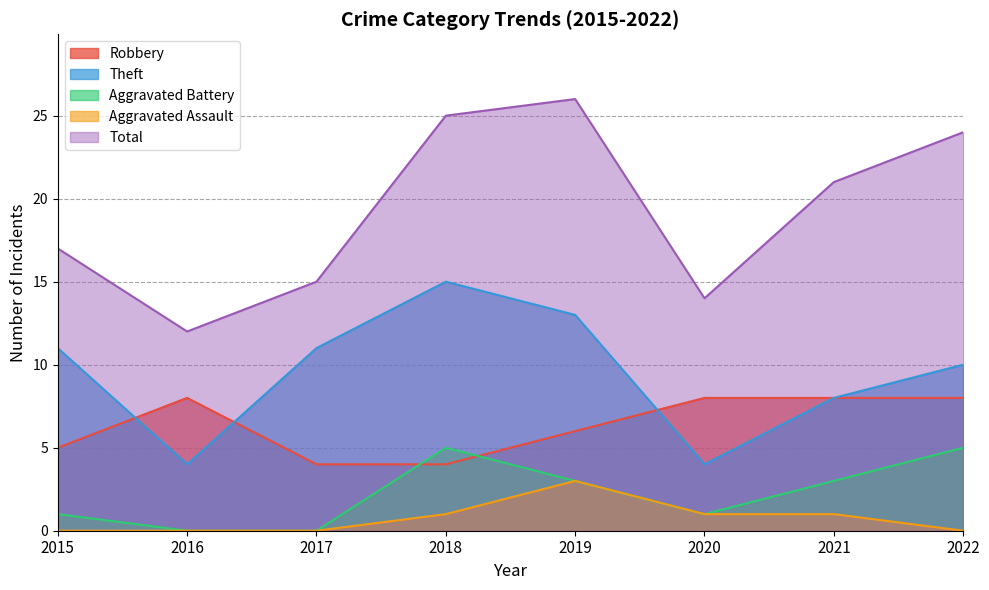

The value of Robbery at 2019 is 6. True or false?

True